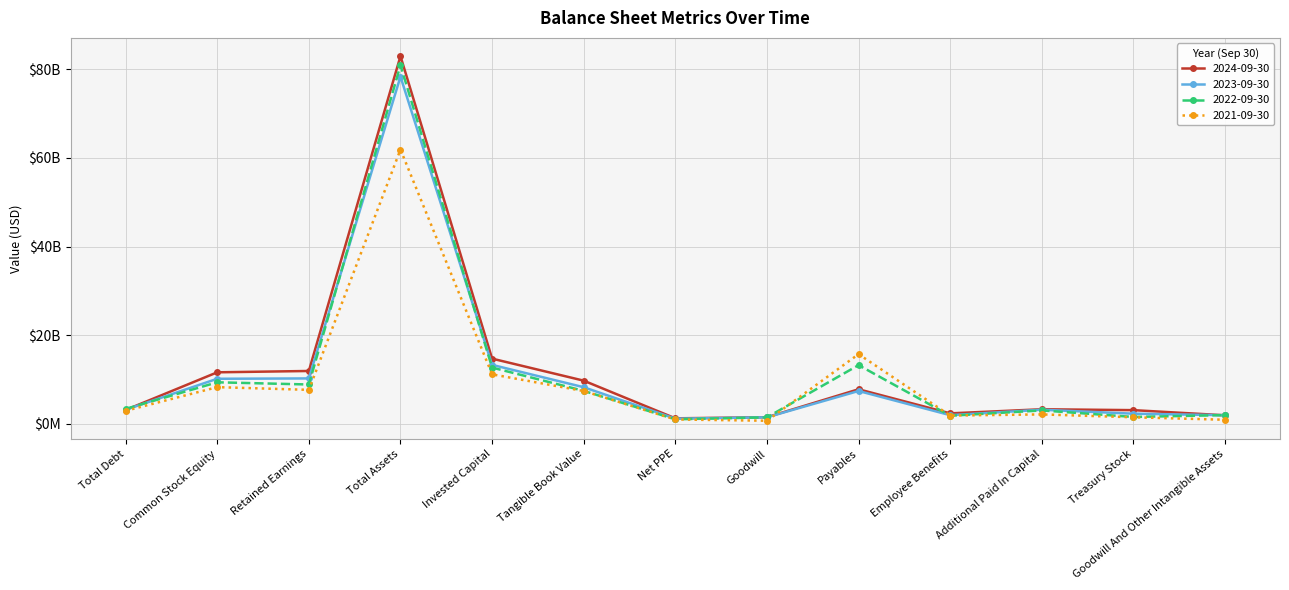

How many data points in 2022-09-30 are above 3329000000?

6